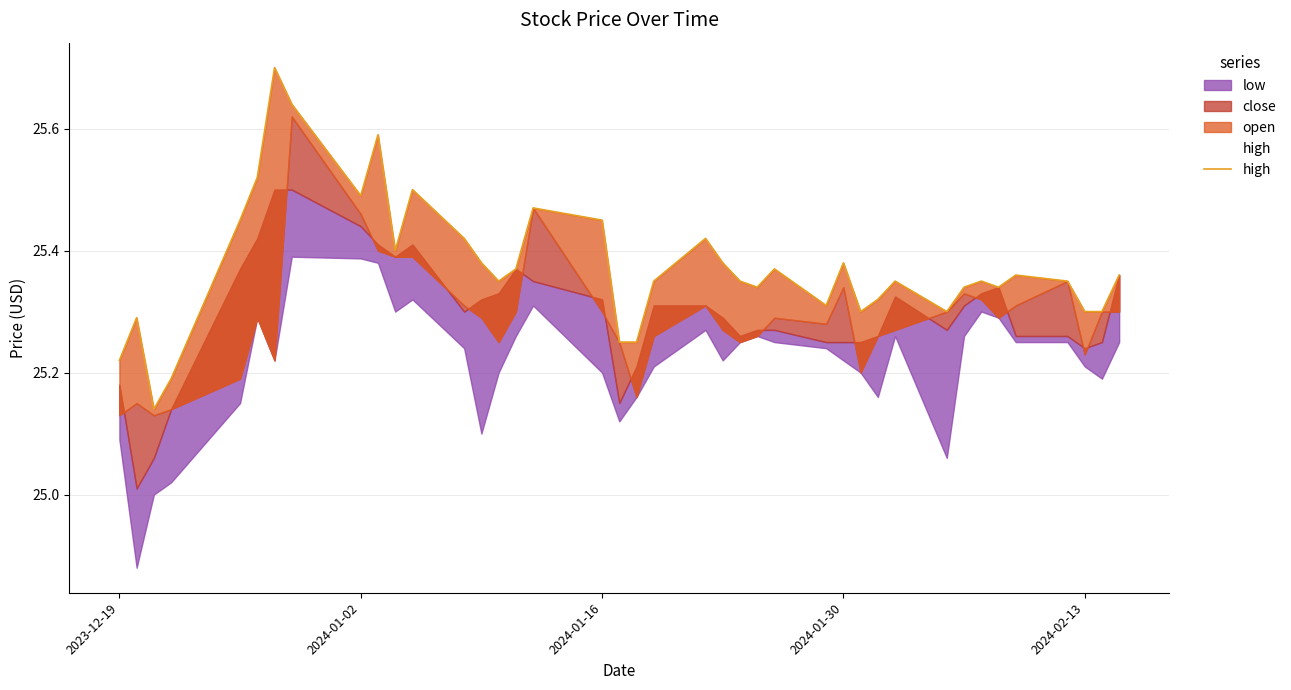

What is the greatest value displayed?

25.7